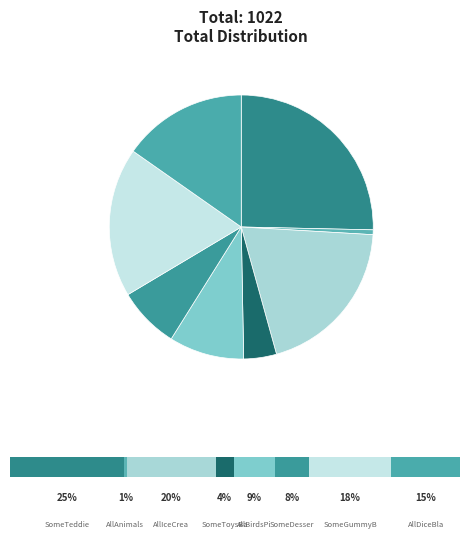

What percentage is the SomeTeddiesRed slice, to the nearest percent?

25%